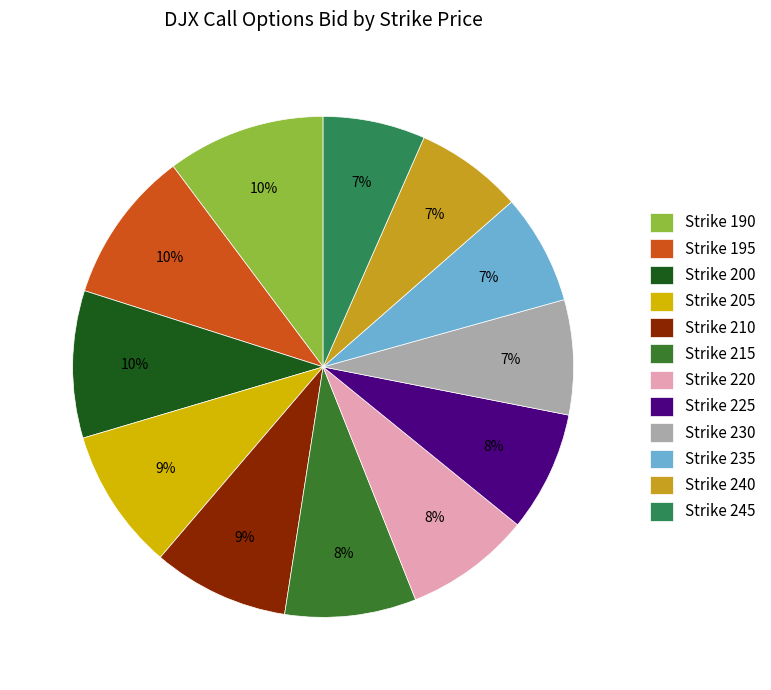

Is it true that Strike 225 is 8% of the pie?

True